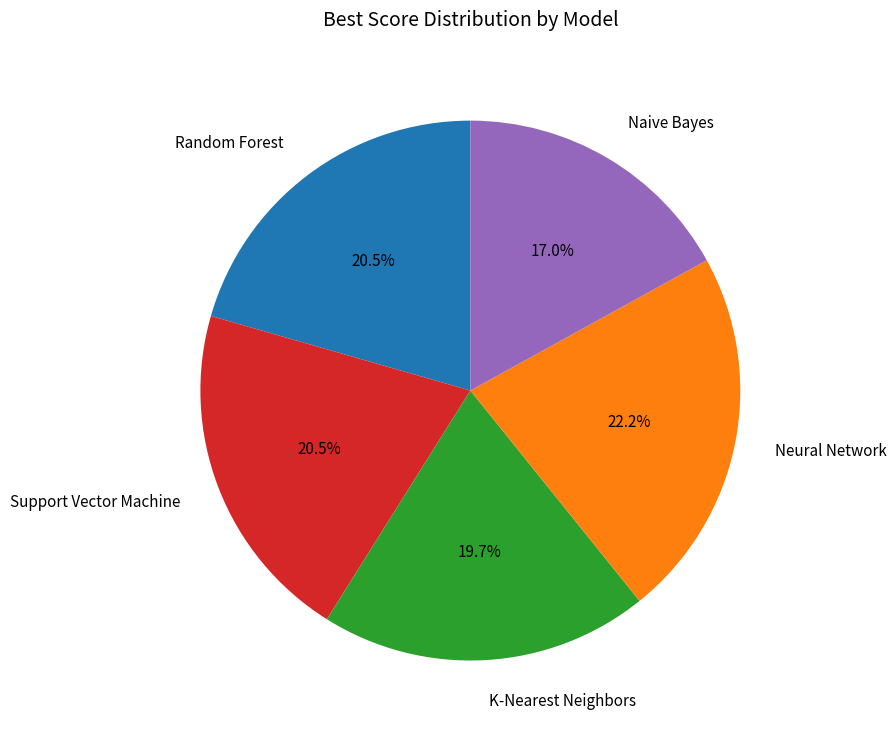

Between Random Forest and K-Nearest Neighbors, which is larger?

Random Forest